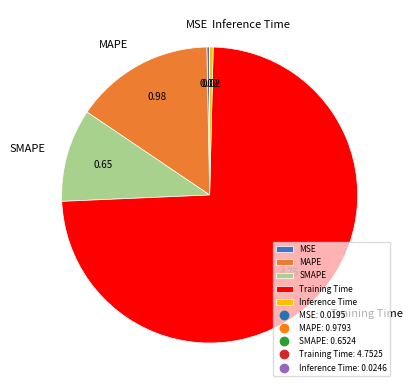

Combined, do SMAPE and MAPE account for over 50%?

No